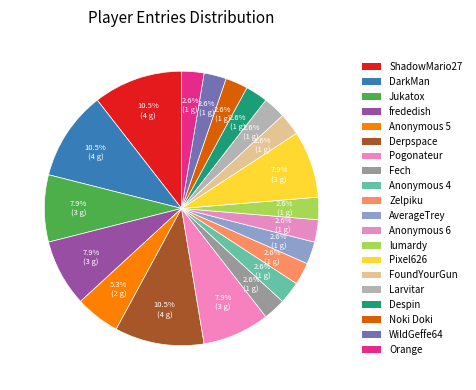

How many slices are in this pie chart?

20